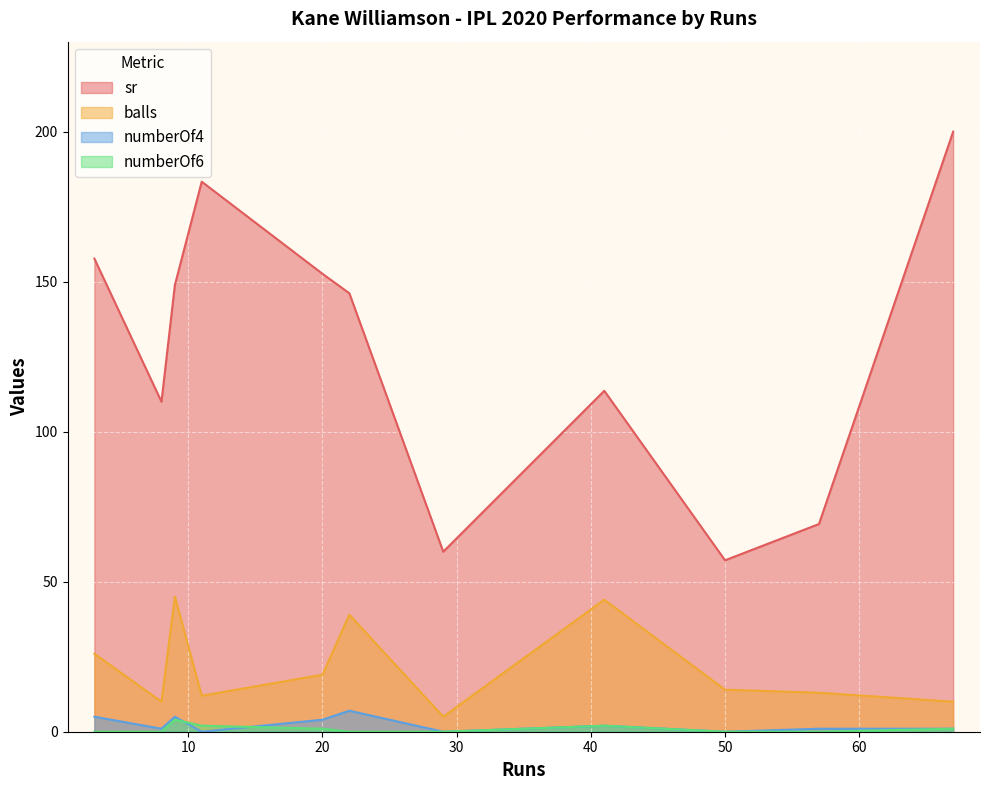

True or false: sr and numberOf6 intersect in this chart.

False